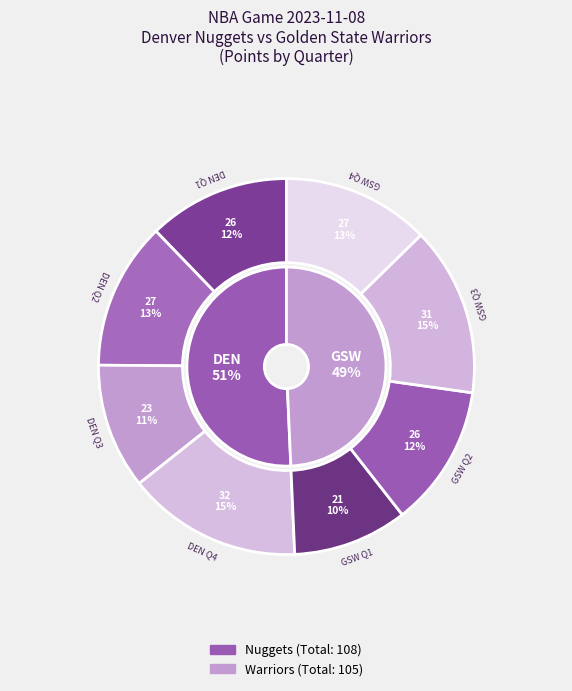

To the nearest percent, what is the combined percentage of Nuggets and Warriors?

100%